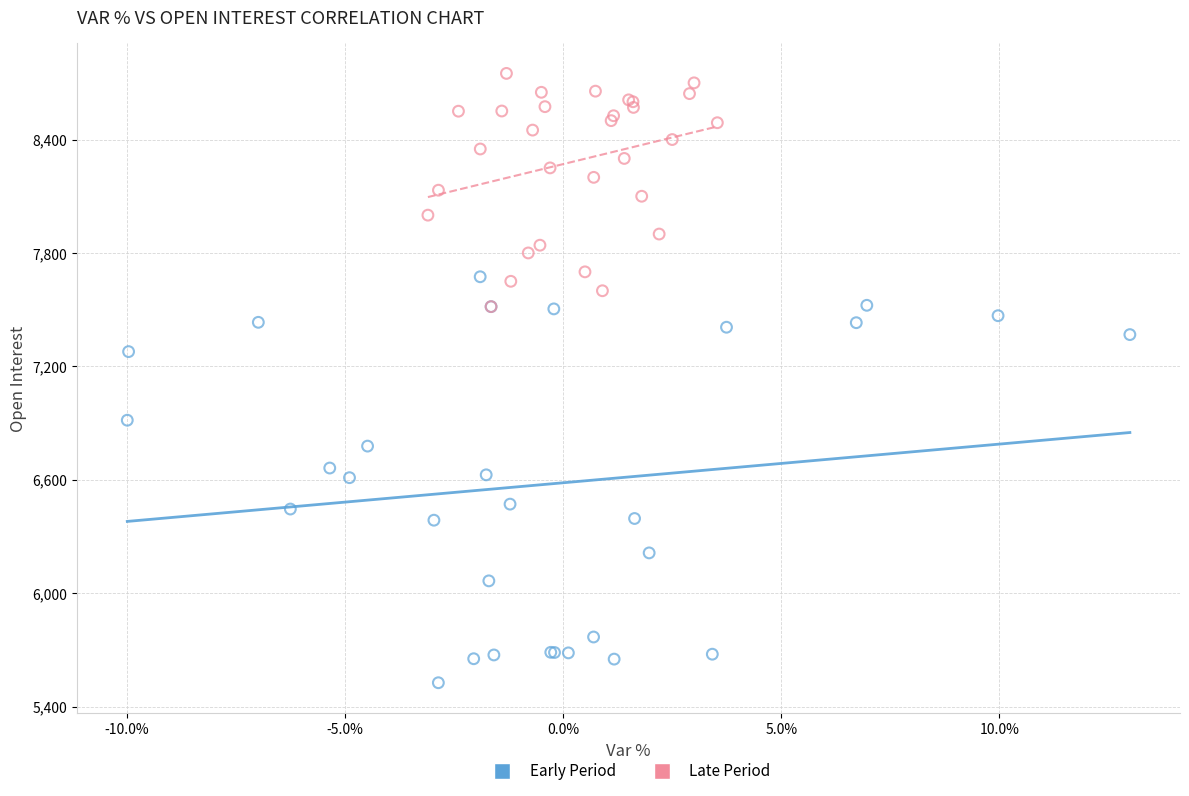

Which series has the largest Y range (max minus min)?

Early Period